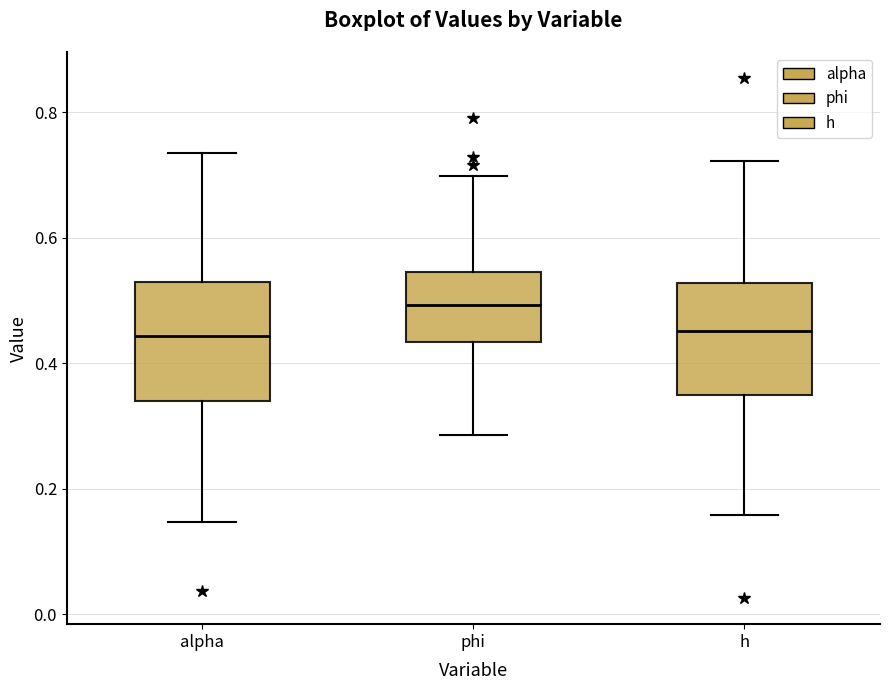

Reading left to right, transcribe this box plot: for each box, give where its median line is, the range the box spans, and where its two whiskers end, as read against the y-axis. The values are not printed on the chart, so give them approximately, as read against the axis.

alpha: median 0.44, box 0.34 to 0.52, whiskers 0.14 to 0.74
phi: median 0.50, box 0.44 to 0.54, whiskers 0.28 to 0.70
h: median 0.46, box 0.34 to 0.52, whiskers 0.16 to 0.72